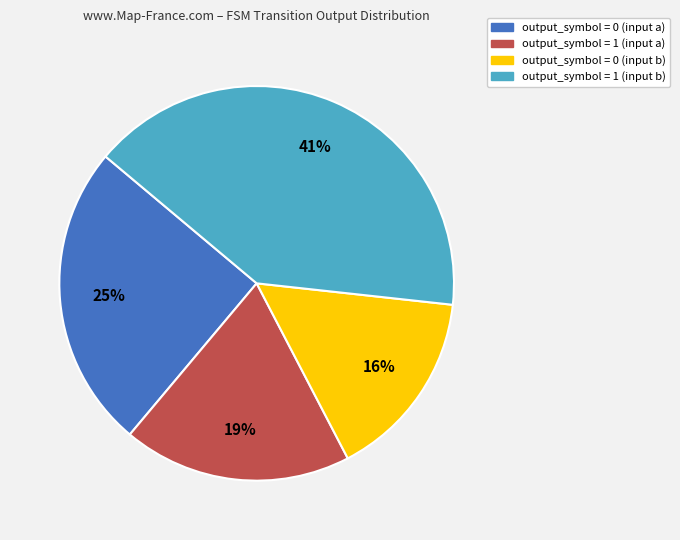

How many segments does this pie chart have?

4